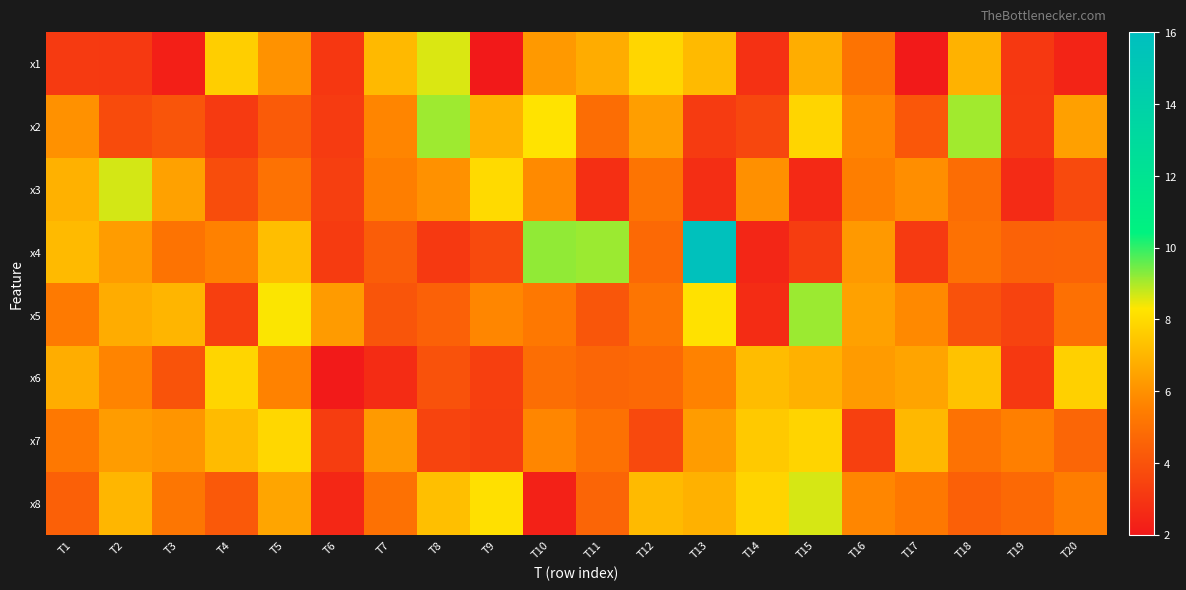

Reading left to right, what are all the values shown in this chart?

x1: T1=3.1	T2=3.1	T3=2.2	T4=7.7	T5=6.0	T6=3.0	T7=7.1	T8=8.6	T9=2.0	T10=6.2	T11=6.7	T12=7.9	T13=7.1	T14=2.8	T15=6.8	T16=5.1	T17=2.0	T18=6.9	T19=3.1	T20=2.4
x2: T1=6.0	T2=3.7	T3=4.1	T4=3.1	T5=4.3	T6=3.2	T7=5.7	T8=9.1	T9=6.9	T10=8.3	T11=4.9	T12=6.4	T13=3.2	T14=3.6	T15=7.9	T16=5.7	T17=4.2	T18=9.1	T19=3.1	T20=6.4
x3: T1=6.9	T2=8.7	T3=6.4	T4=3.8	T5=5.1	T6=3.3	T7=5.5	T8=6.0	T9=8.0	T10=5.8	T11=2.8	T12=5.1	T13=2.7	T14=6.0	T15=2.6	T16=5.5	T17=5.9	T18=4.9	T19=2.6	T20=3.7
x4: T1=7.1	T2=6.3	T3=5.1	T4=5.6	T5=7.2	T6=3.2	T7=4.3	T8=3.1	T9=3.7	T10=9.2	T11=9.1	T12=4.8	T13=15.7	T14=2.5	T15=3.3	T16=6.2	T17=3.1	T18=5.0	T19=4.5	T20=4.5
x5: T1=5.3	T2=6.7	T3=7.0	T4=3.3	T5=8.3	T6=6.3	T7=4.1	T8=4.5	T9=5.7	T10=5.3	T11=4.1	T12=5.1	T13=8.2	T14=2.7	T15=9.1	T16=6.4	T17=5.8	T18=4.0	T19=3.4	T20=5.0
x6: T1=6.8	T2=5.6	T3=4.0	T4=7.9	T5=5.6	T6=2.0	T7=2.7	T8=4.0	T9=3.3	T10=4.9	T11=4.7	T12=4.7	T13=5.6	T14=7.2	T15=6.9	T16=6.3	T17=6.5	T18=7.4	T19=3.1	T20=7.7
x7: T1=5.3	T2=6.3	T3=6.1	T4=7.2	T5=7.9	T6=3.2	T7=6.3	T8=3.5	T9=3.3	T10=5.7	T11=5.0	T12=3.7	T13=6.3	T14=7.5	T15=7.8	T16=3.4	T17=7.1	T18=5.1	T19=5.5	T20=4.6
x8: T1=4.4	T2=7.0	T3=5.2	T4=4.2	T5=6.6	T6=2.5	T7=5.0	T8=7.3	T9=8.2	T10=2.3	T11=4.6	T12=7.1	T13=6.9	T14=7.8	T15=8.6	T16=5.7	T17=5.3	T18=4.4	T19=4.7	T20=5.4